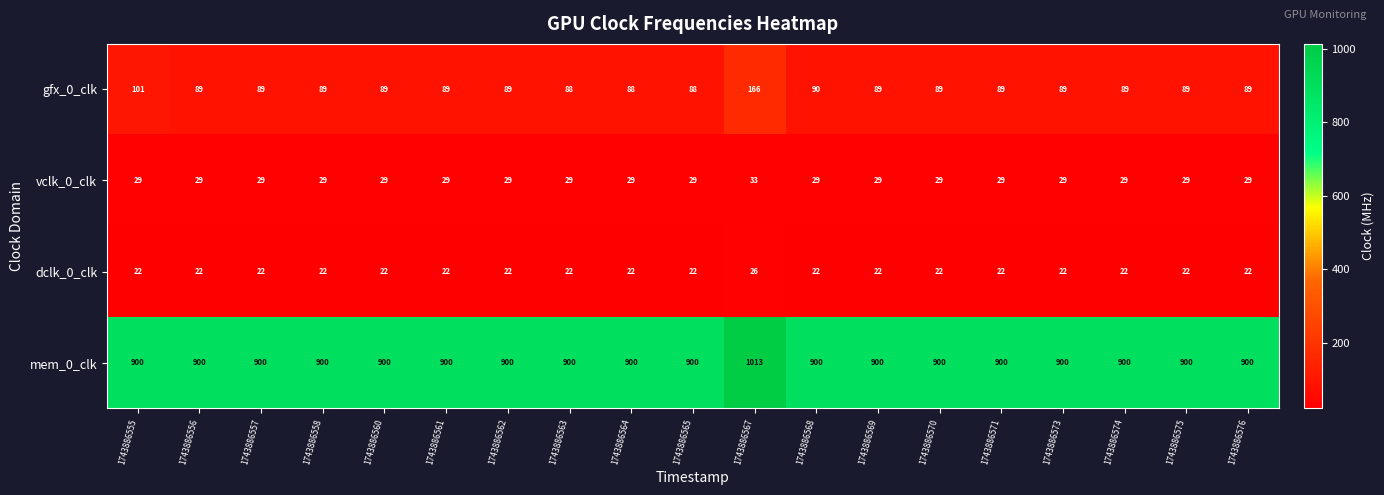

Is it true that dclk_0_clk equals 12 at 1743886555?

False